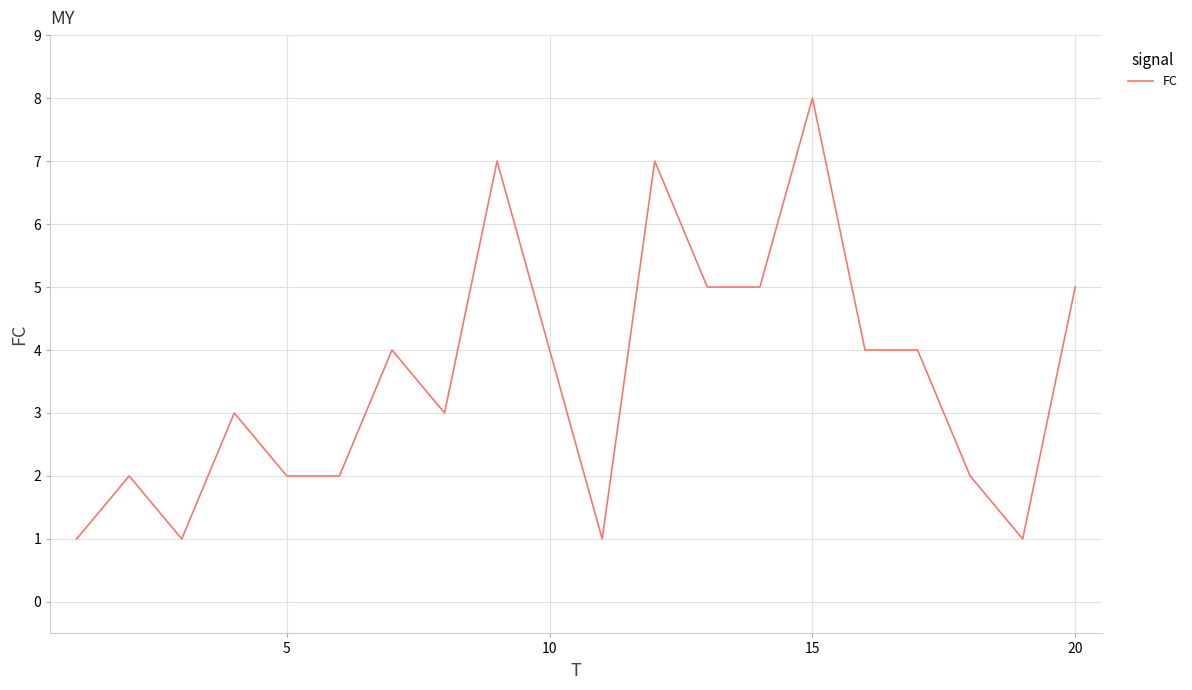

How many categories are shown in the chart?

20